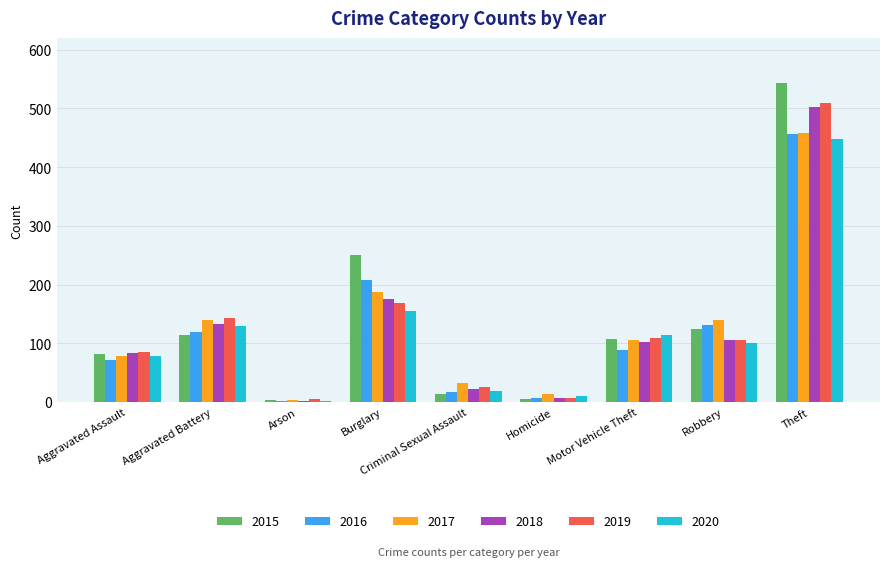

True or false: 2015 has a value of 114 at Aggravated Battery.

True